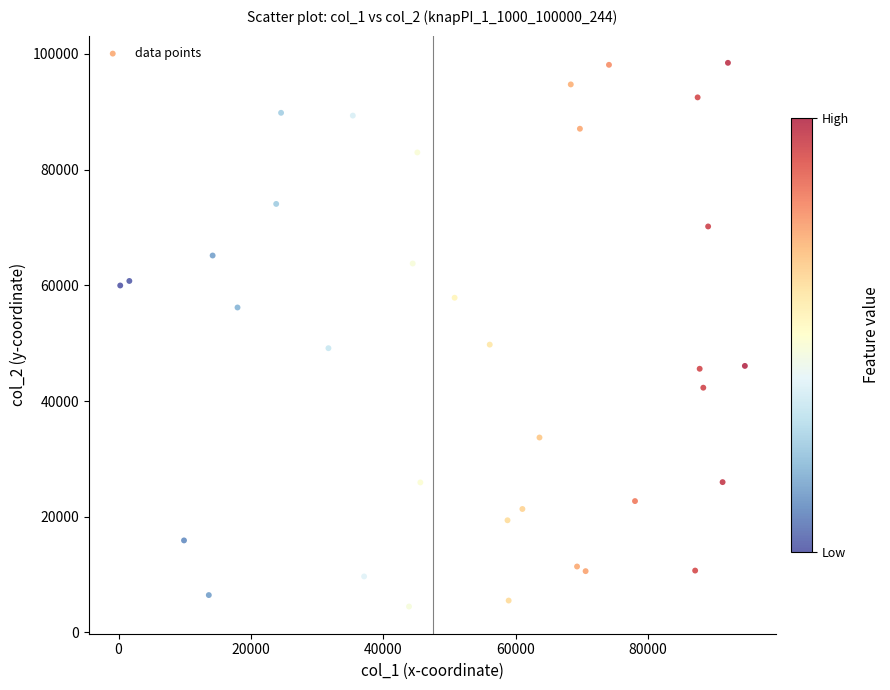

What is the range of Y values (max minus min)?

93968